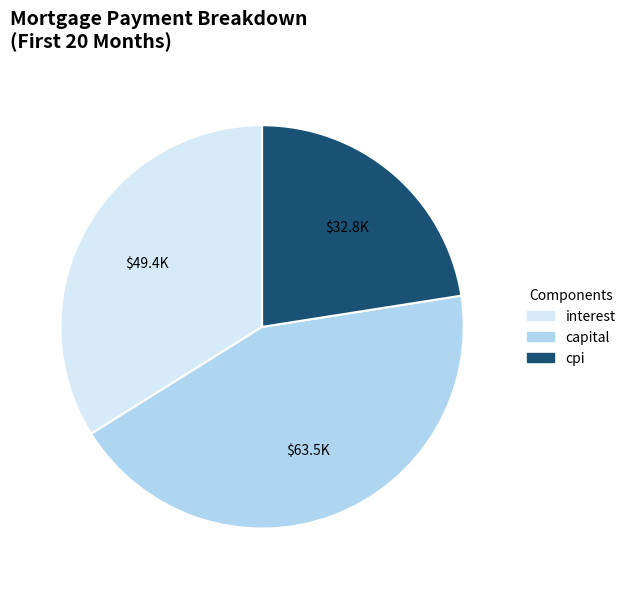

What is the ratio of the value at cpi to the value at capital?

0.5